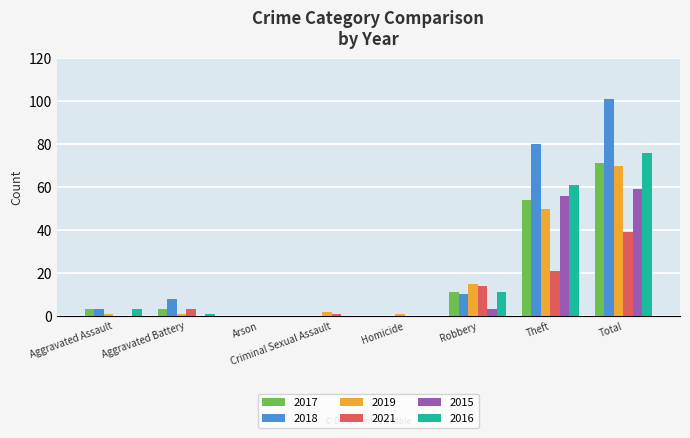

The value of 2018 at Homicide is 0. True or false?

True